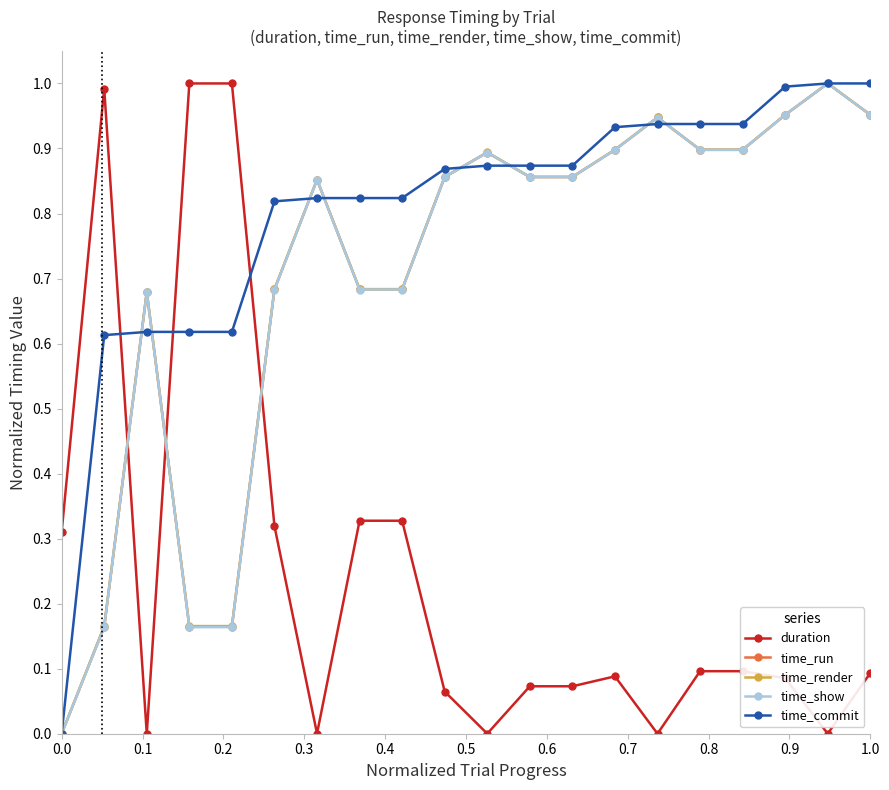

How many values in the time_render series exceed 0?

19